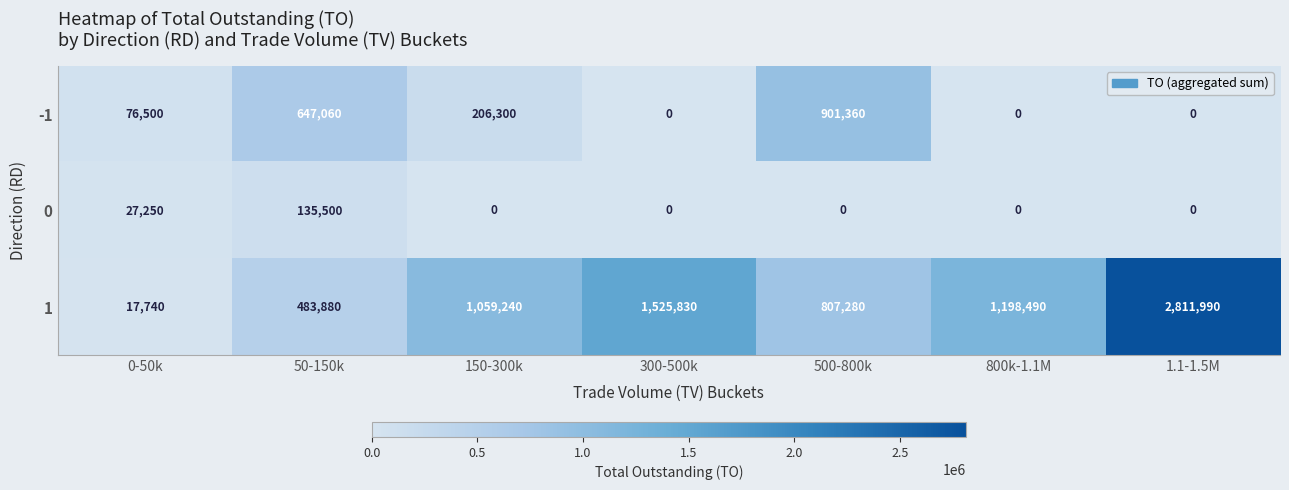

How many values in the 1 series are below 1059240?

3